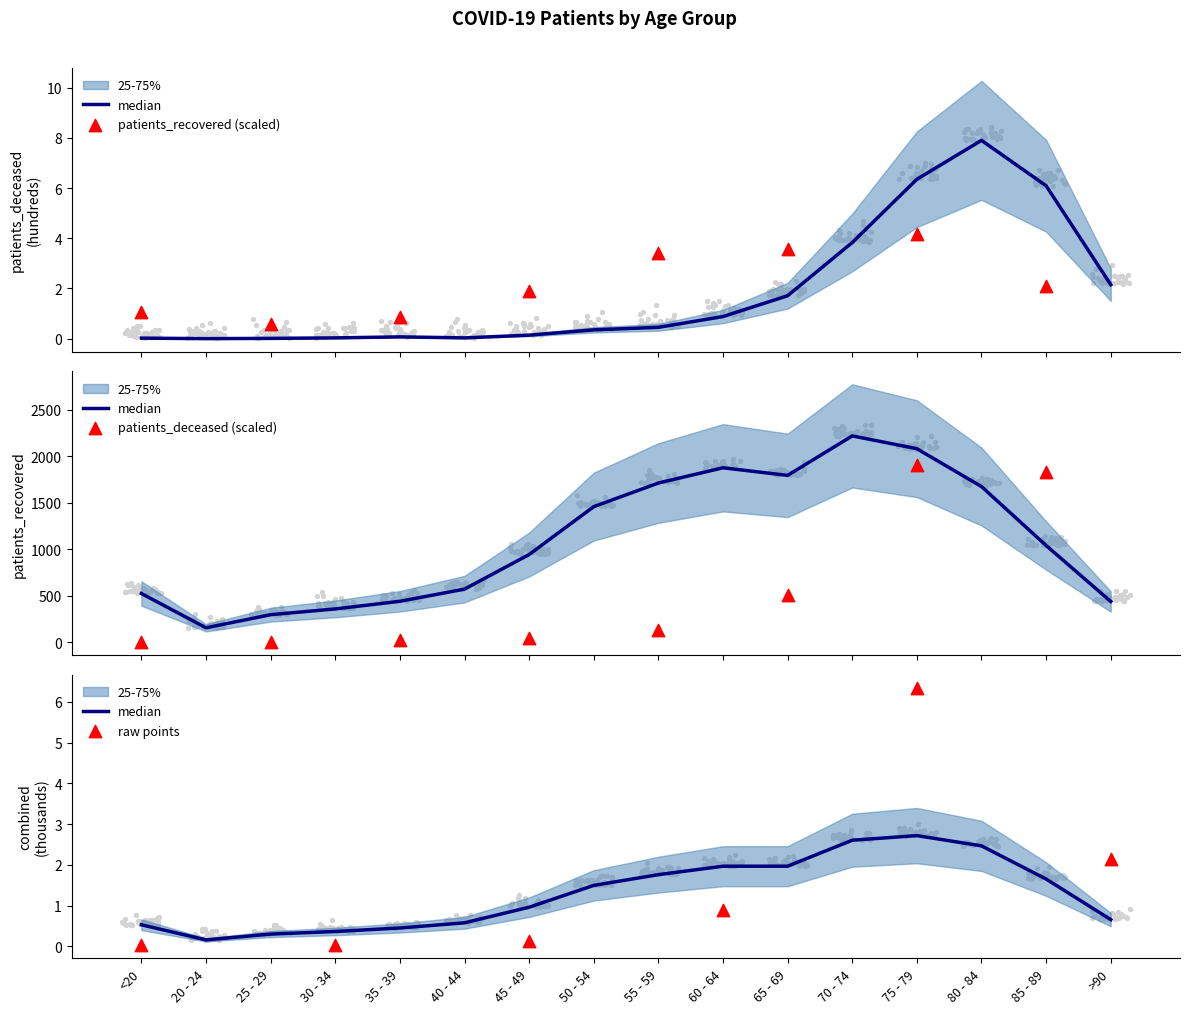

Which series contains the highest Y value?

patients_recovered